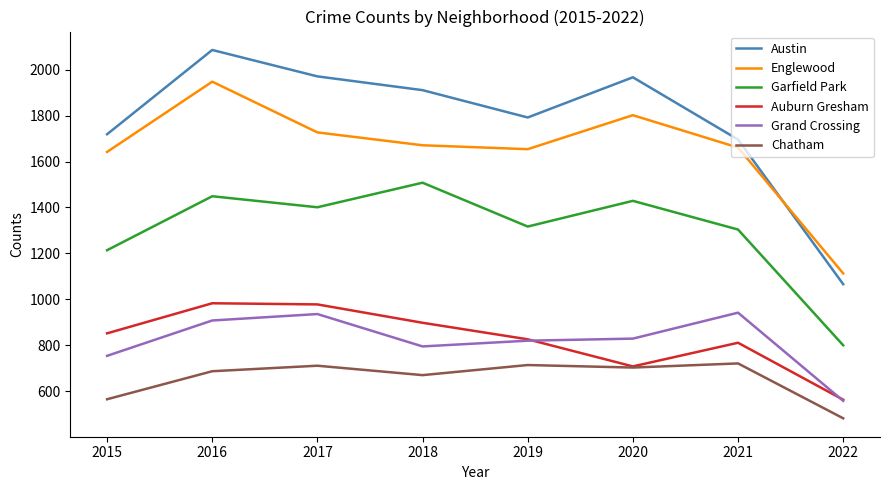

Where is the first local minimum for Englewood?

2019